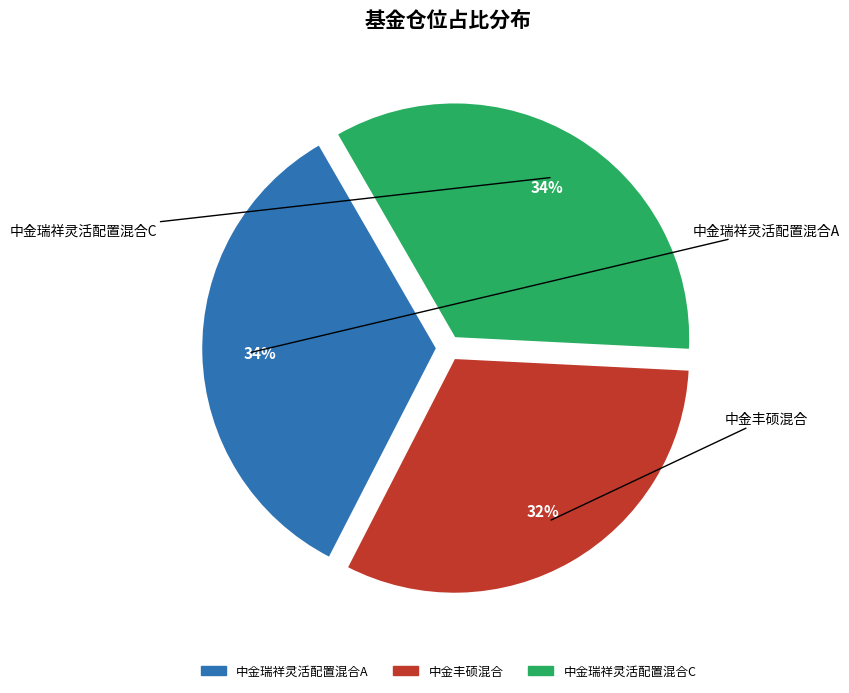

Does 中金瑞祥灵活配置混合A represent more than half of the total?

No